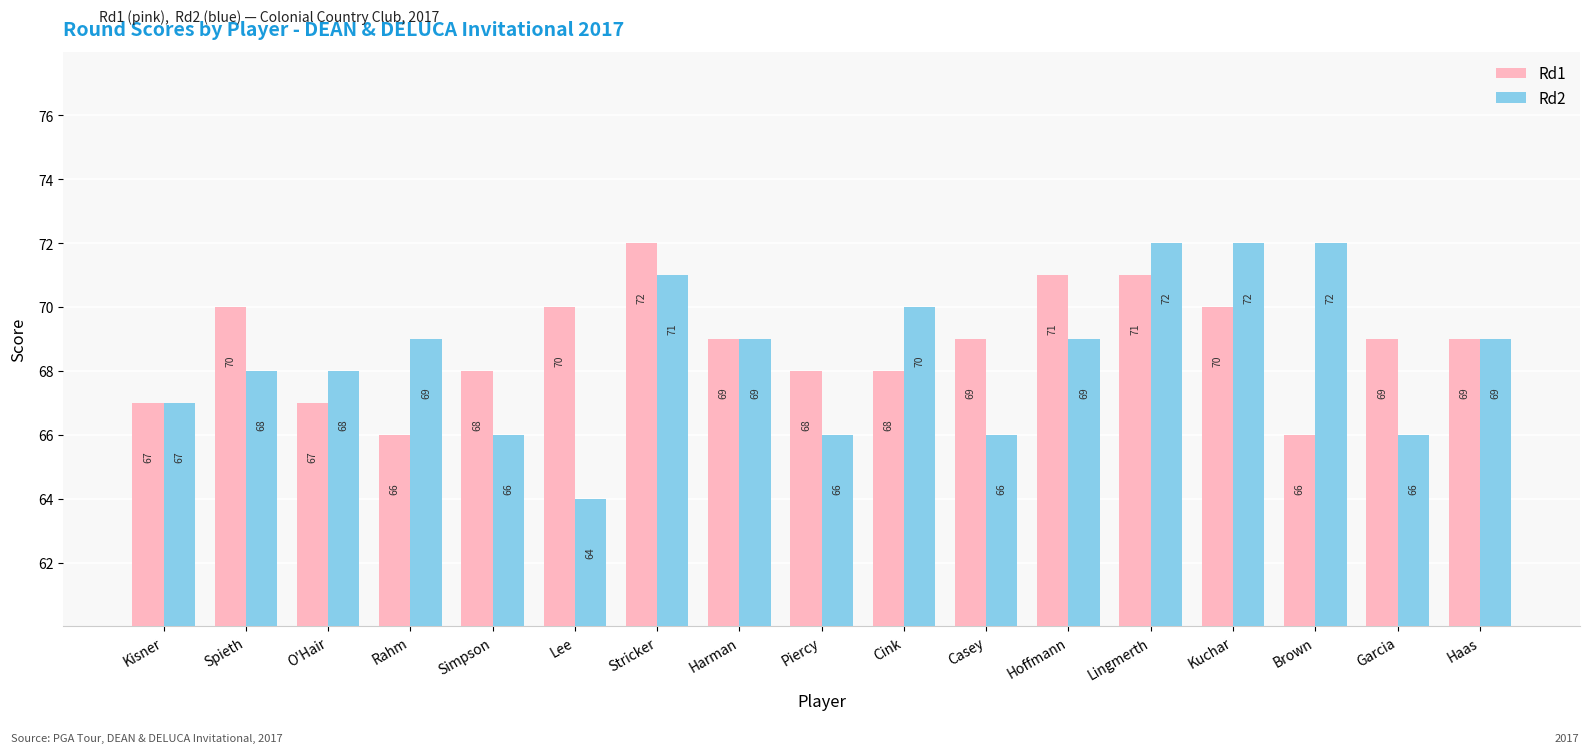

What is the difference between the maximum and second lowest values in the Rd1 series?

6